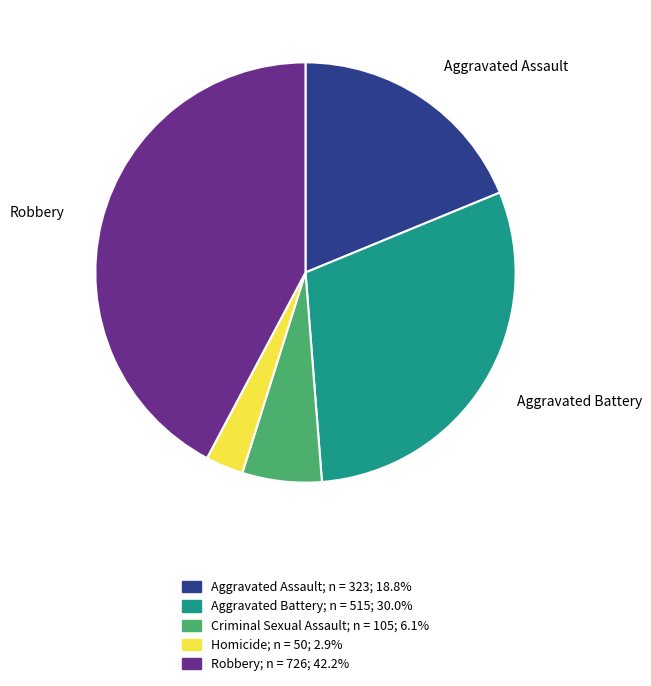

Between Aggravated Assault and Homicide, which is larger?

Aggravated Assault